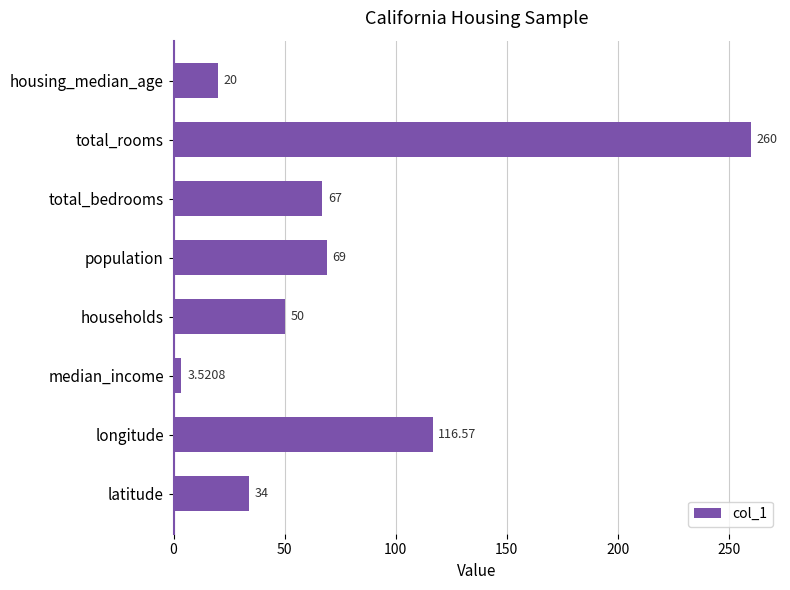

Which category has the highest value across all series?

total_rooms